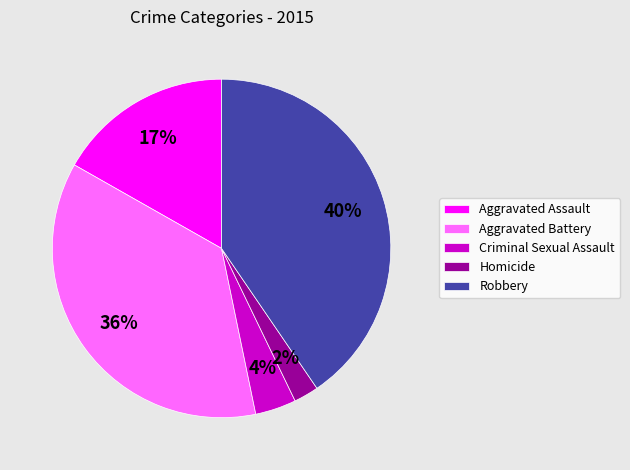

Between Criminal Sexual Assault and Aggravated Battery, which is larger?

Aggravated Battery